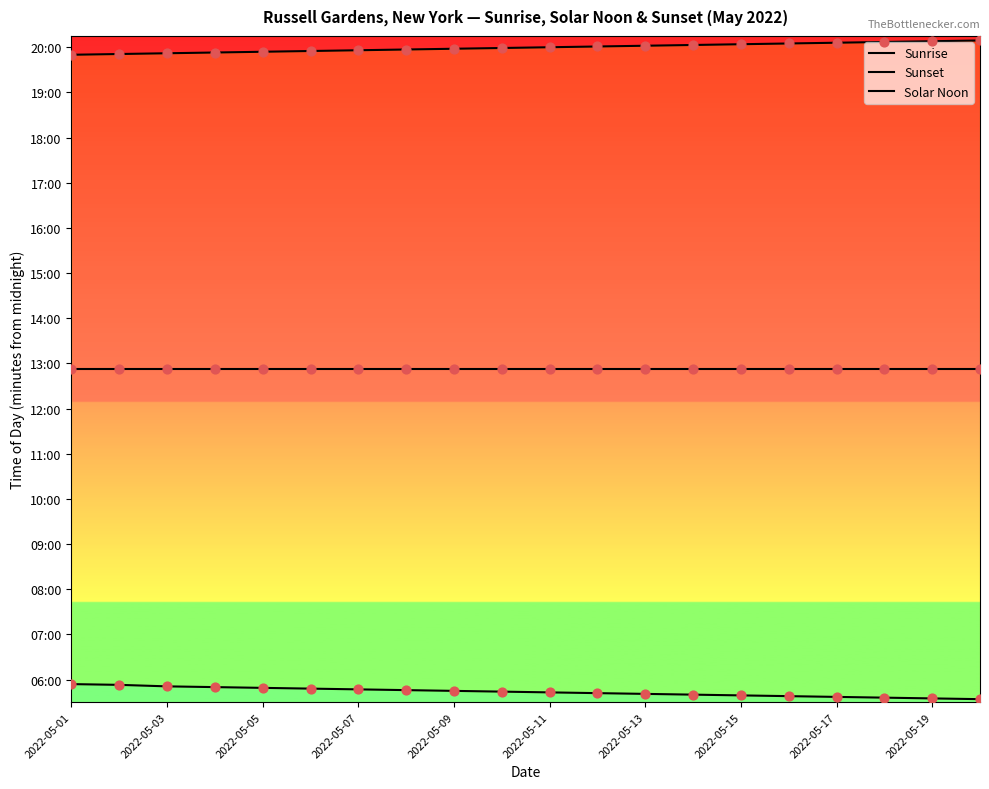

Which series has the widest spread of Y values?

Sunrise